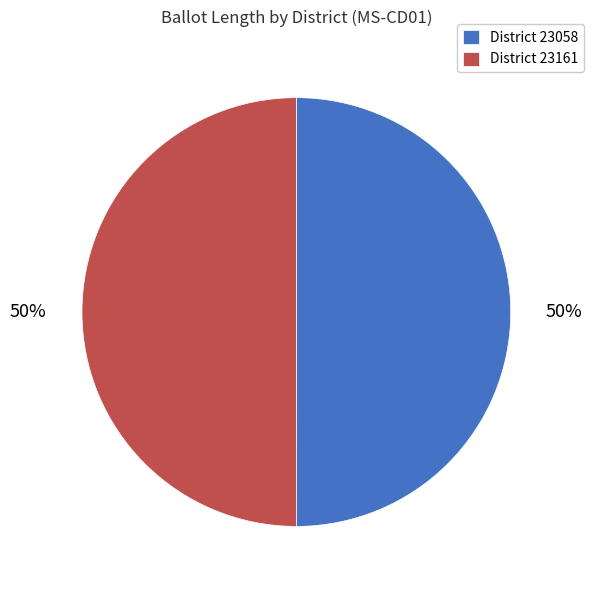

What is the ratio of the value at District 23161 to the value at District 23058?

1.0